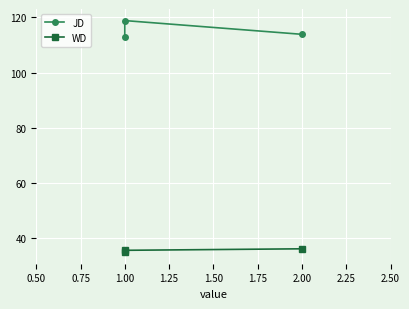

Reading right to left, extract all data points from this chart.

JD: 113.9	118.8	113.0
WD: 36.1	35.6	34.9